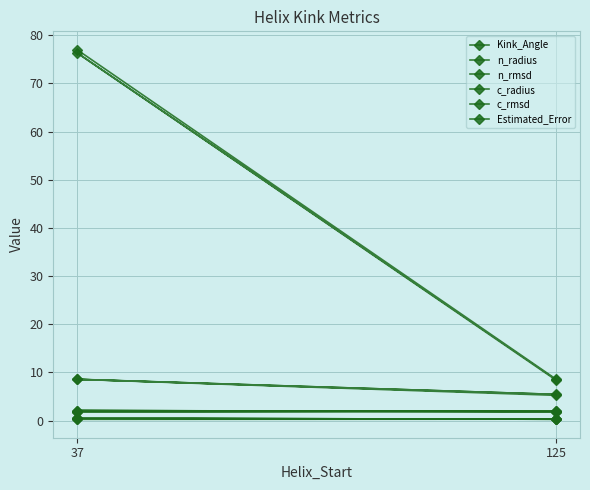

Does the chart have visible grid lines?

Yes